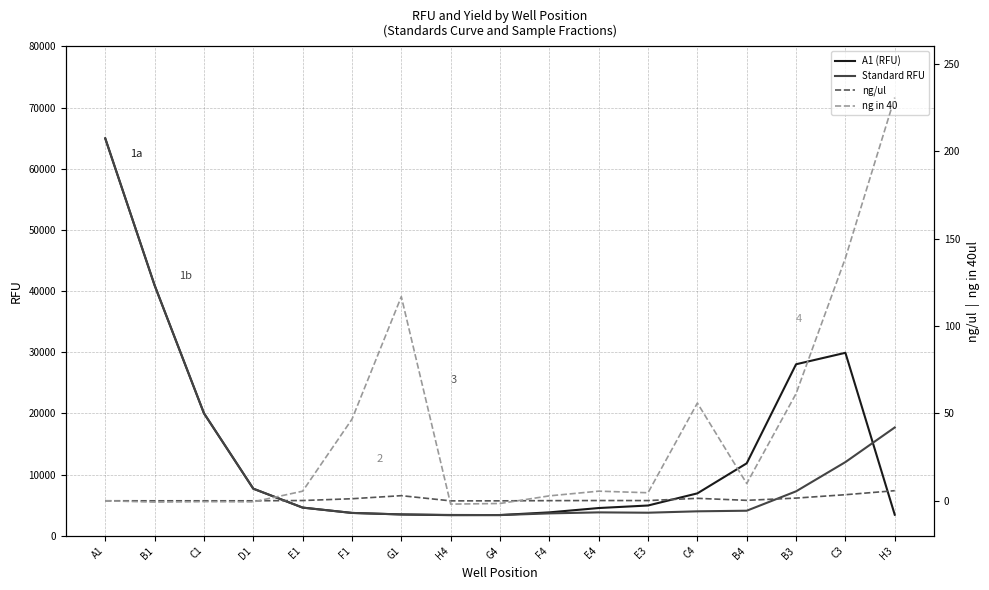

True or false: A1 (RFU) has more than 2 interior local peaks.

False